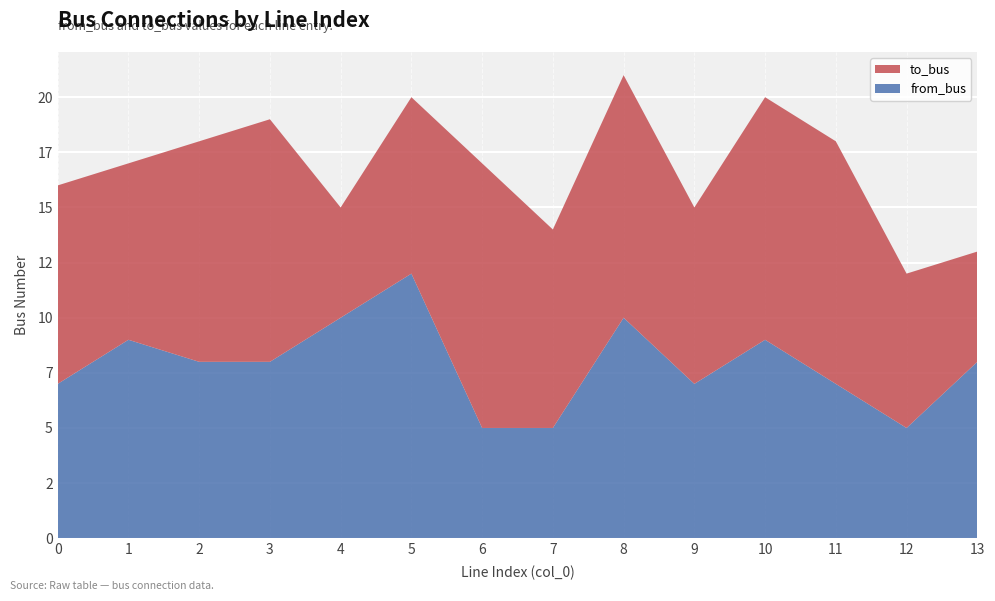

Reading left to right, extract all data points from this chart.

to_bus: 9	8	10	11	5	8	12	9	11	8	11	11	7	5
from_bus: 7	9	8	8	10	12	5	5	10	7	9	7	5	8